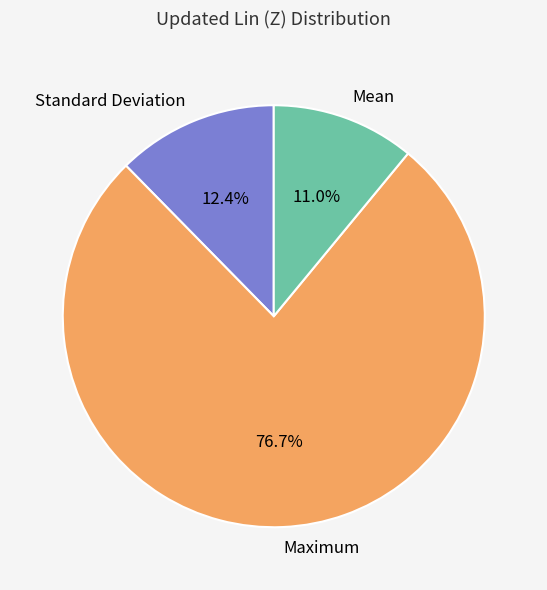

Is there a majority slice in this chart?

Yes